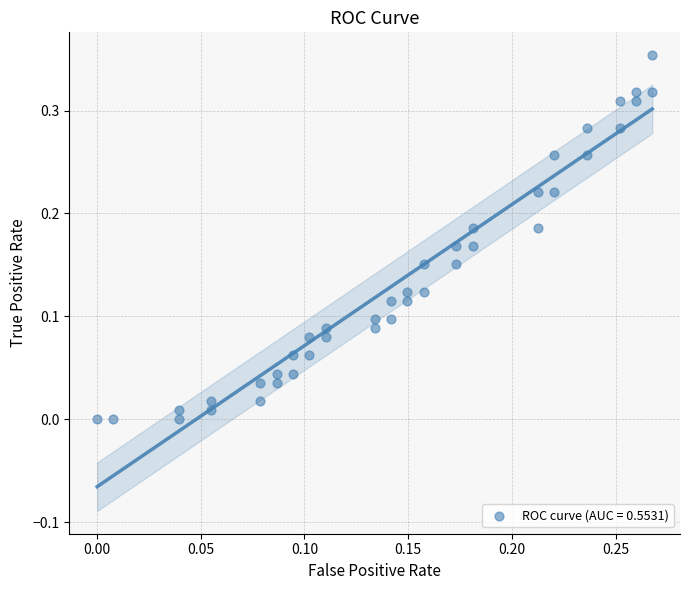

How many points are shown in the scatter plot?

40